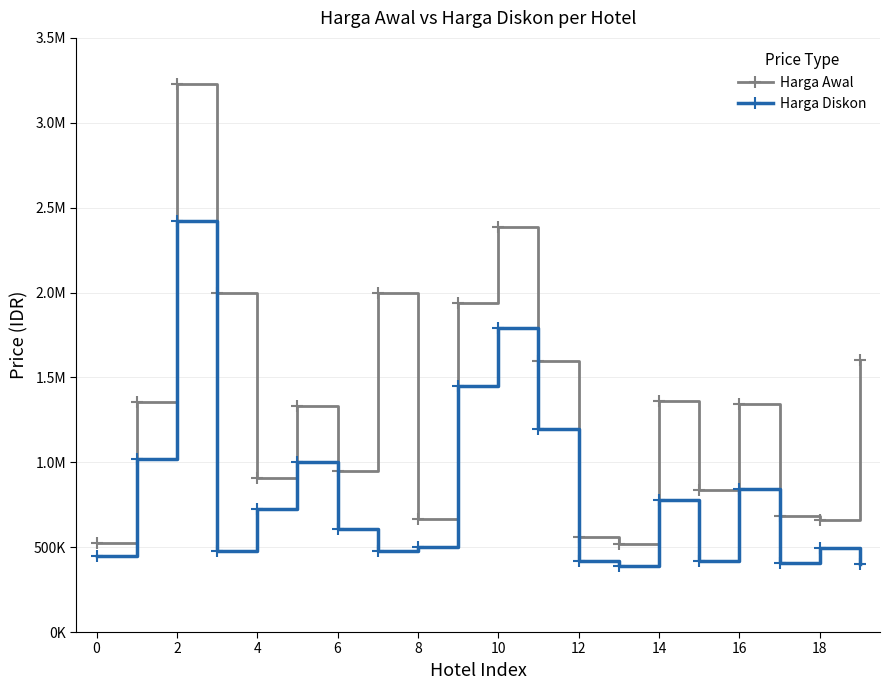

What is the lowest value of the Harga Awal series?

520000